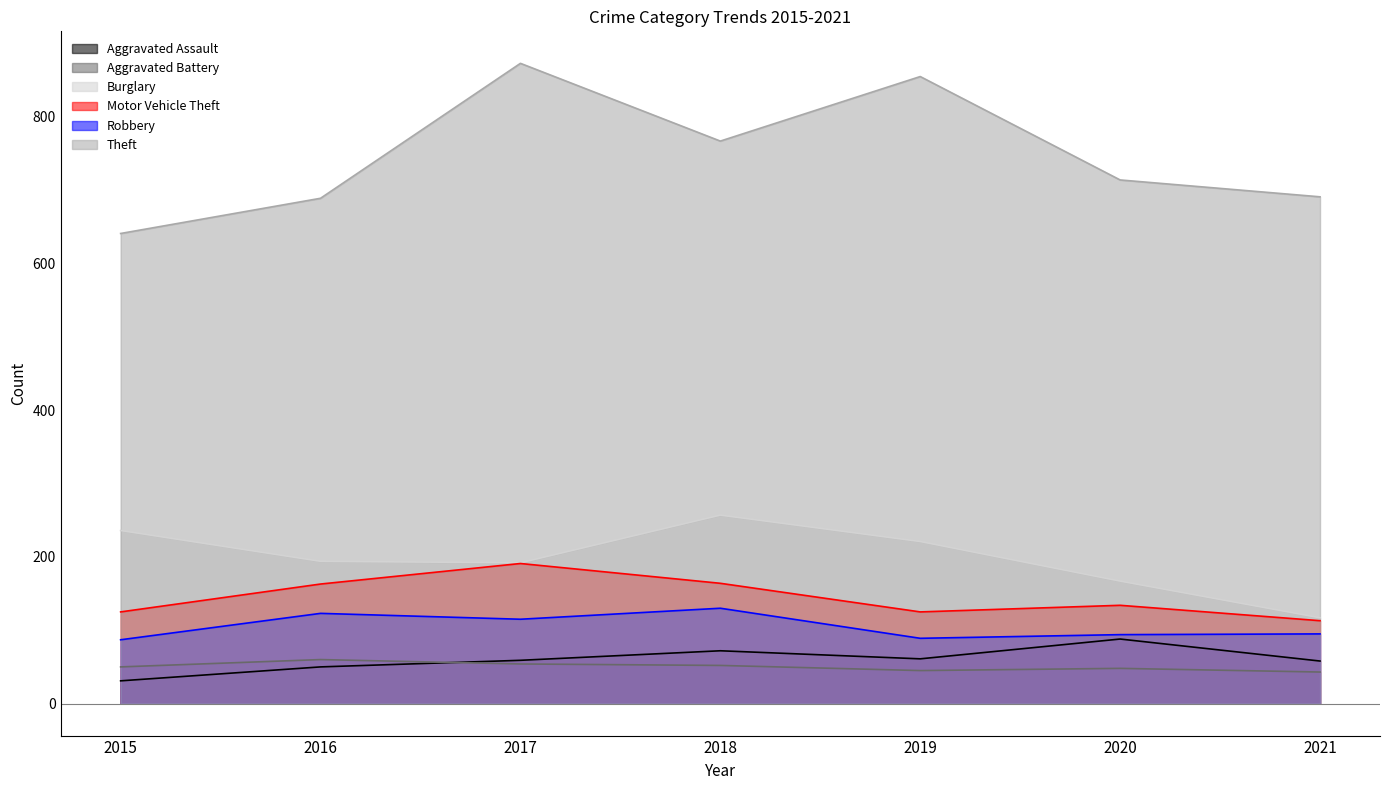

True or false: Aggravated Assault has a value of 98 at 2021.

False